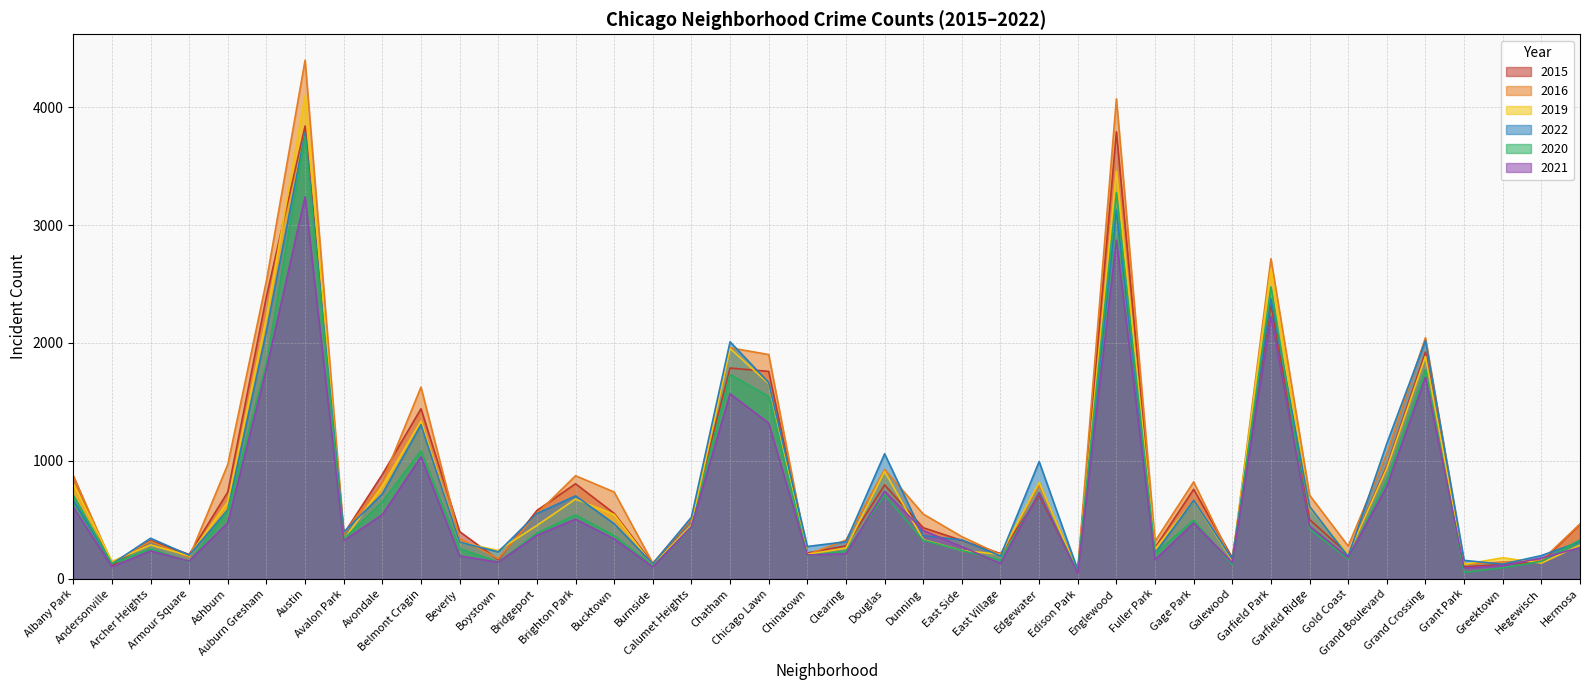

True or false: 2019 and 2016 cross at least once.

True